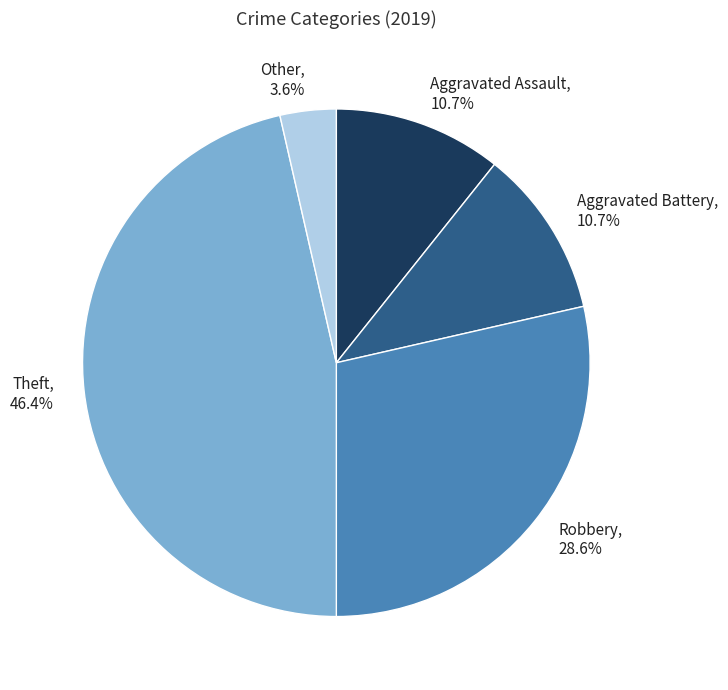

Does any single category account for the majority?

No